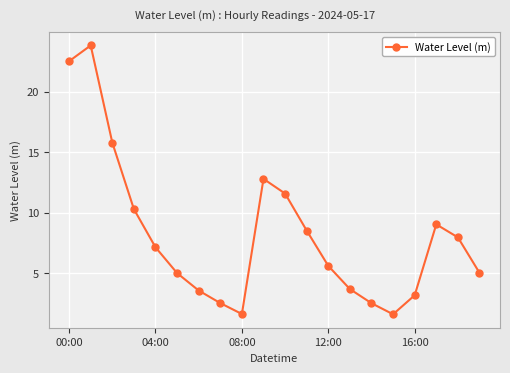

What is the value of the 7th point from the left?

3.6